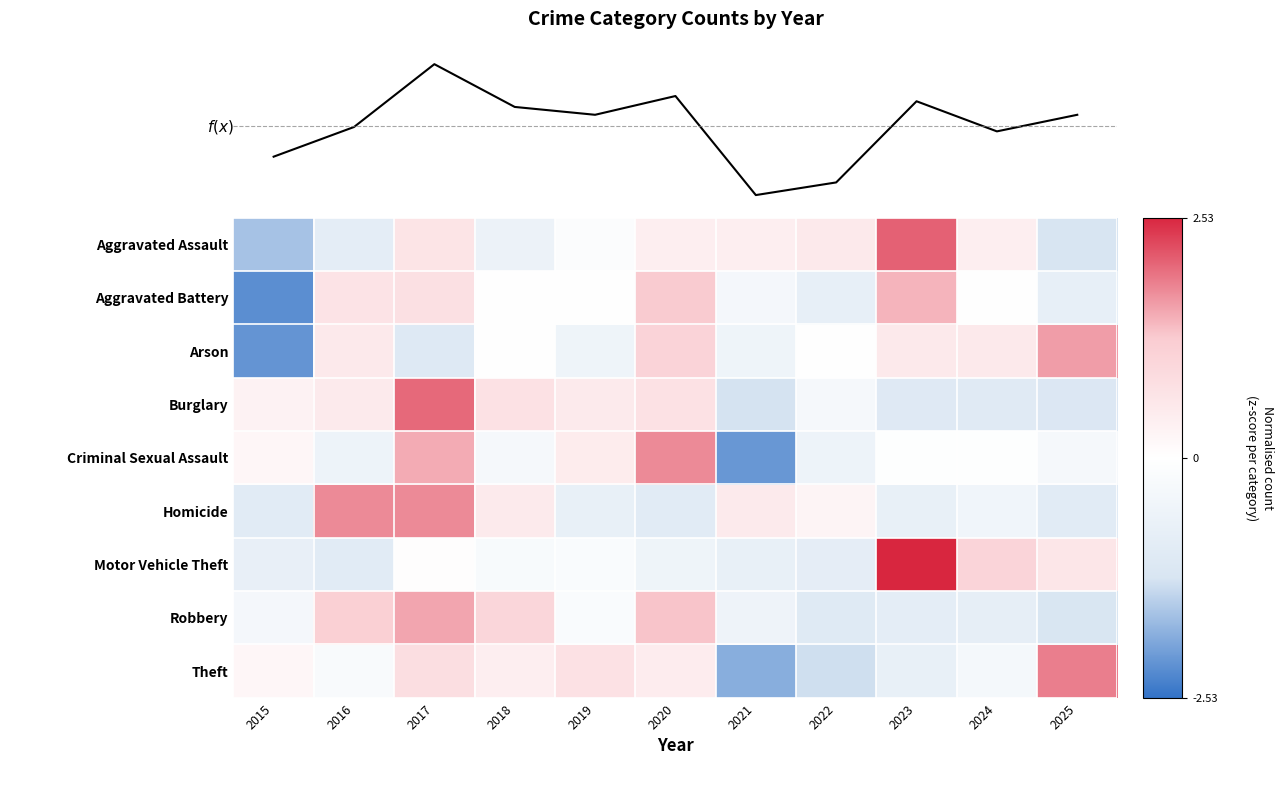

Which label corresponds to the smallest value in the chart?

2015